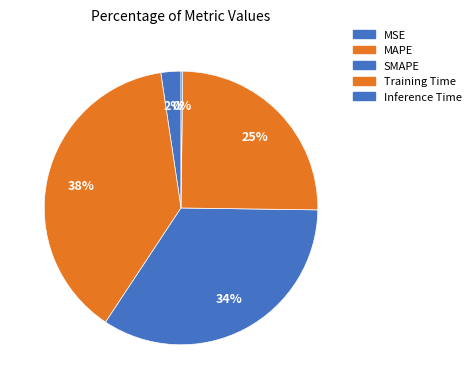

How much of the chart is everything except MSE?

97.6%